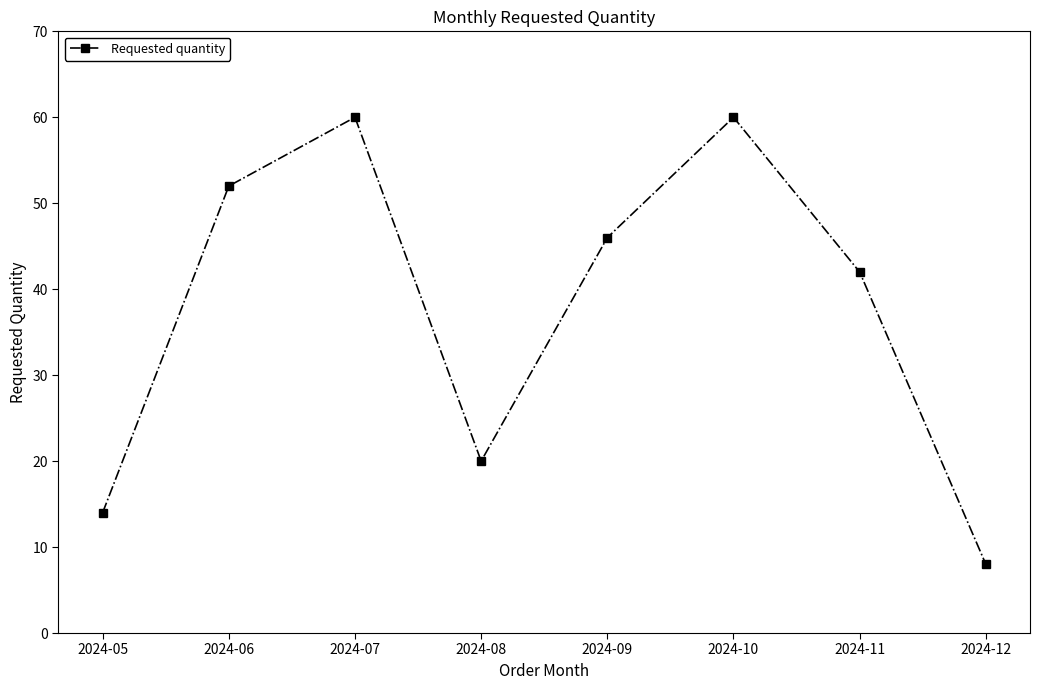

What is the ratio of the value at 2024-12 to the value at 2024-06?

0.2